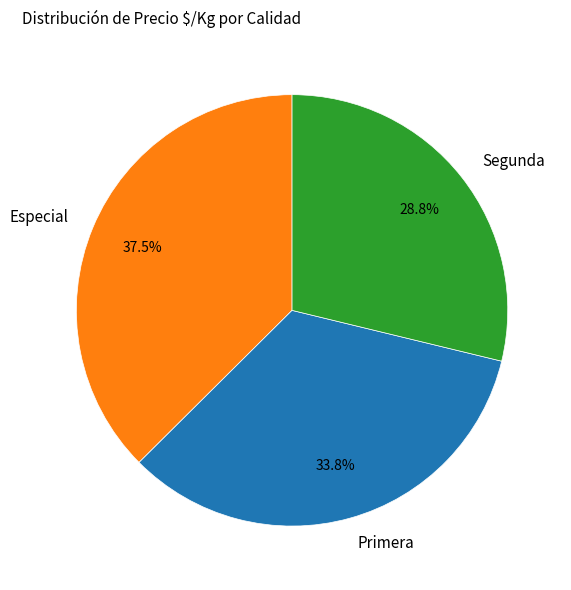

What is the ratio of the value at Especial to the value at Segunda?

1.3